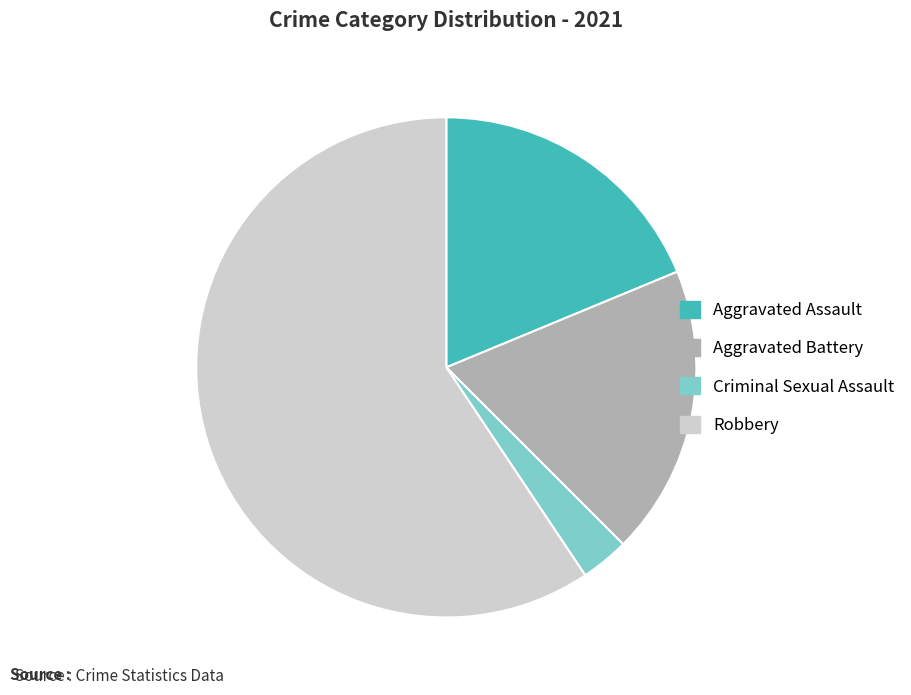

Combined, do Aggravated Assault and Aggravated Battery account for over 50%?

No